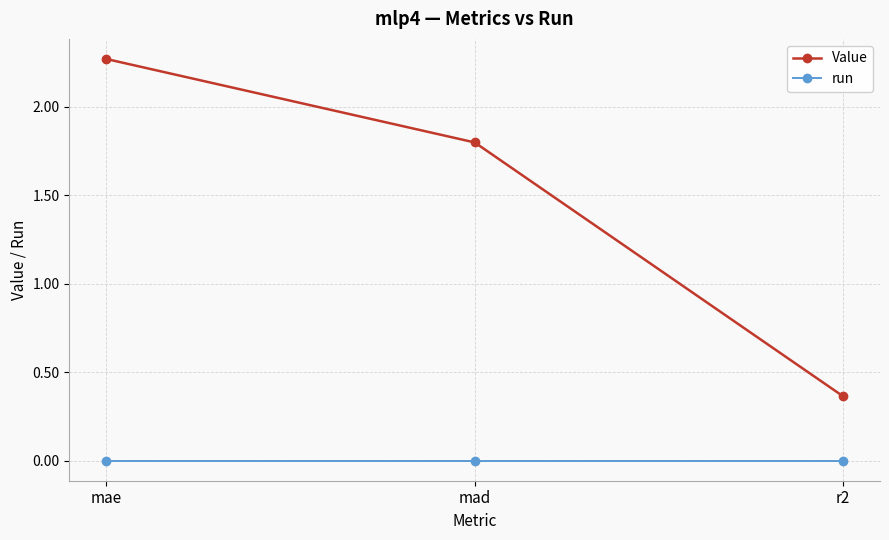

Is it true that Value equals 0.4 at mad?

False